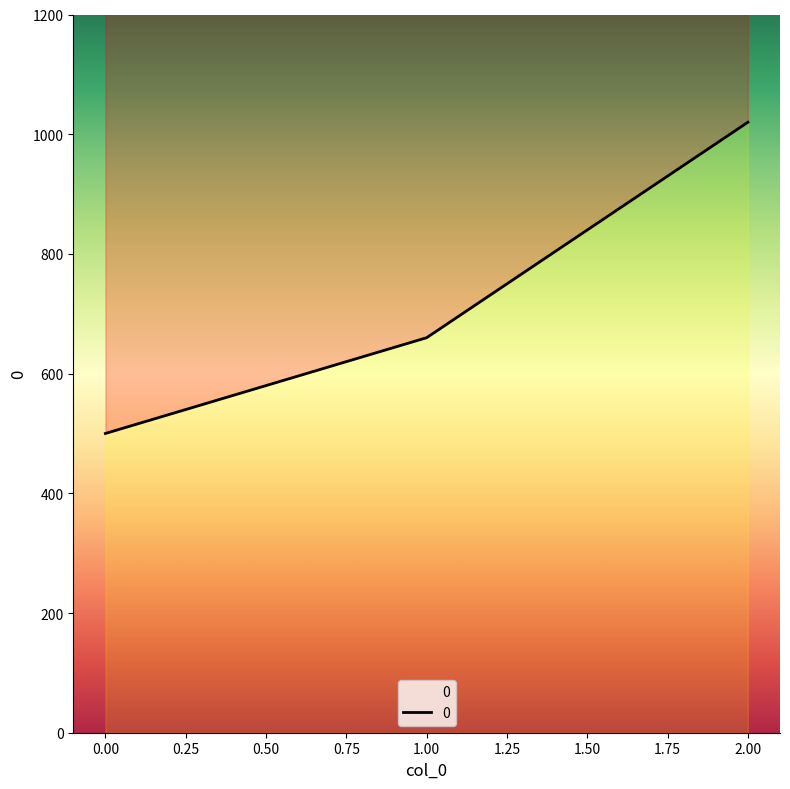

What is the change in value from 1 to 2?

+360